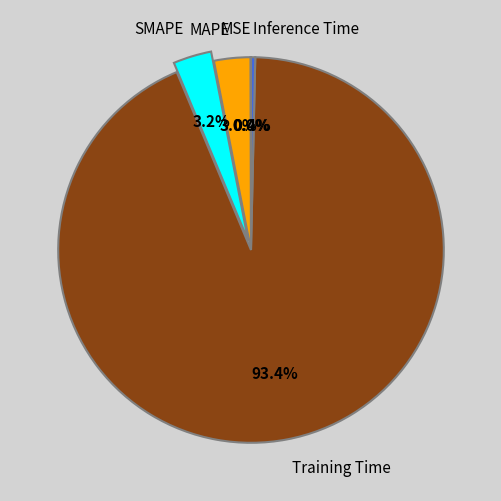

What portion of the pie excludes Inference Time?

99.6%